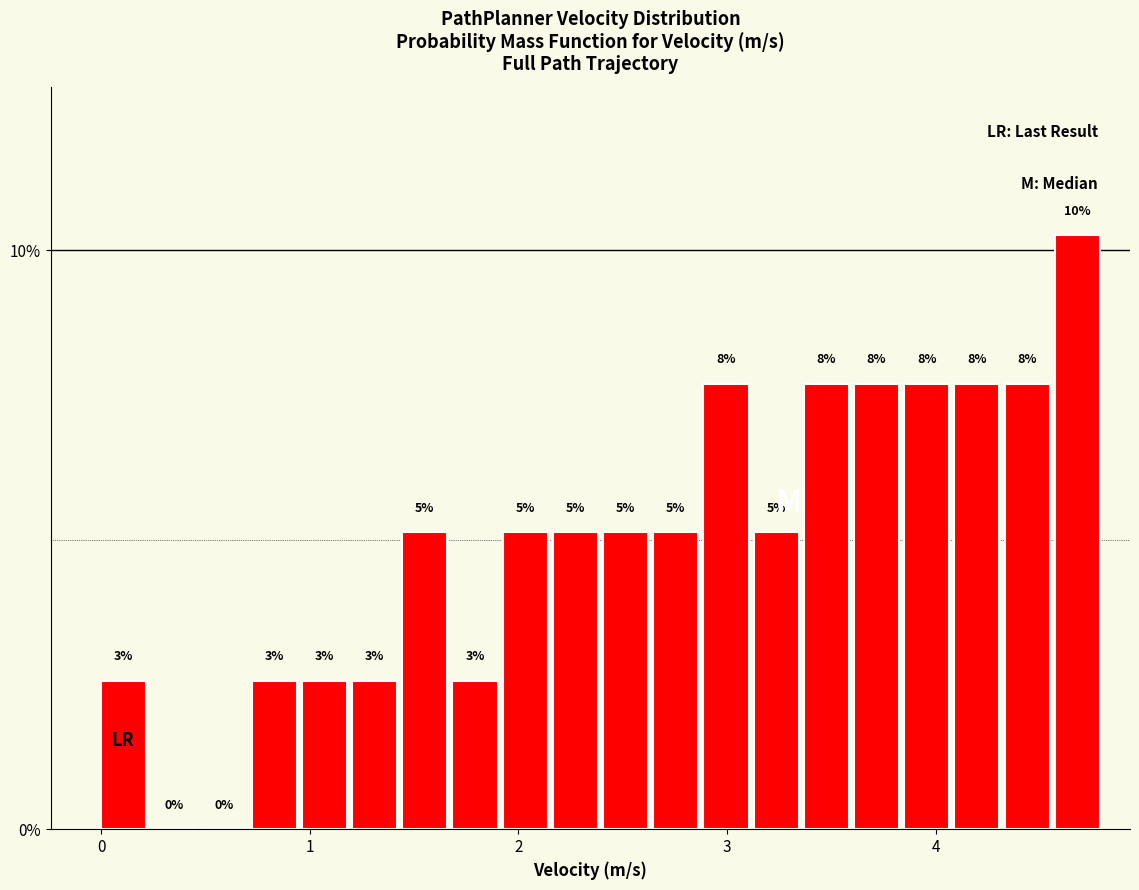

Read against the x-axis, roughly where is the centre of the tallest bar?

4.7